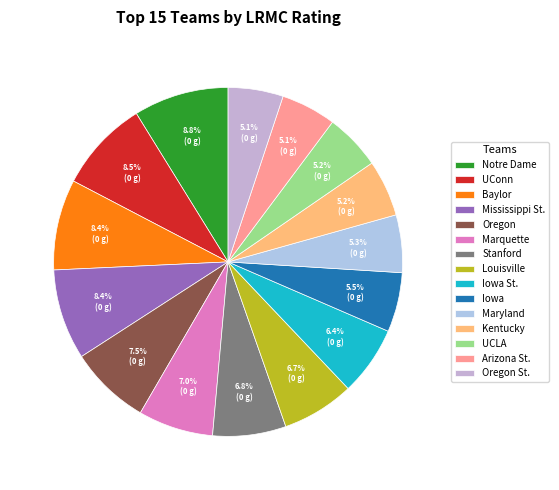

Which slice is the largest?

Notre Dame